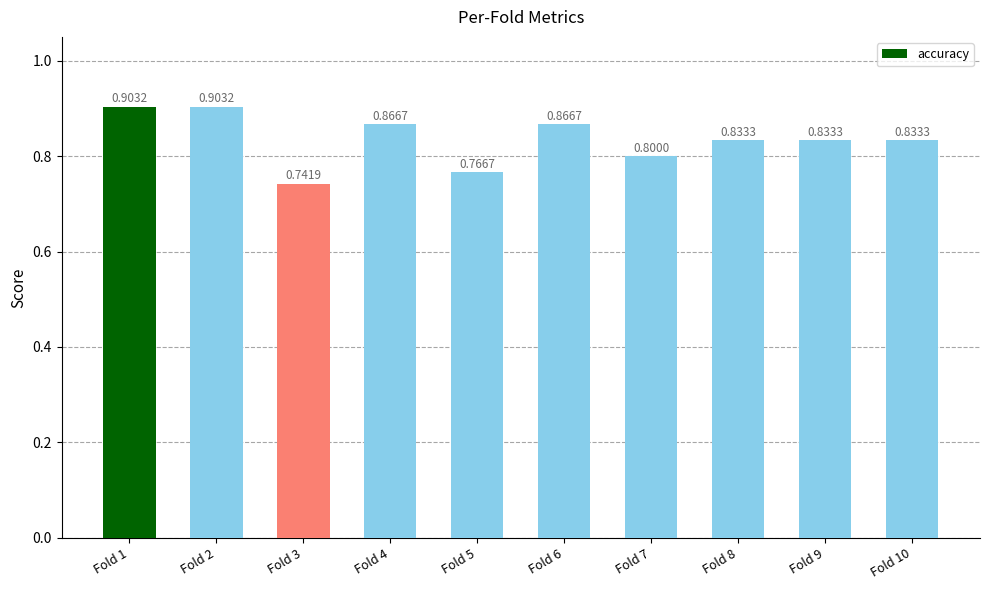

Is it true that the value at Fold 2 is 0.9?

True